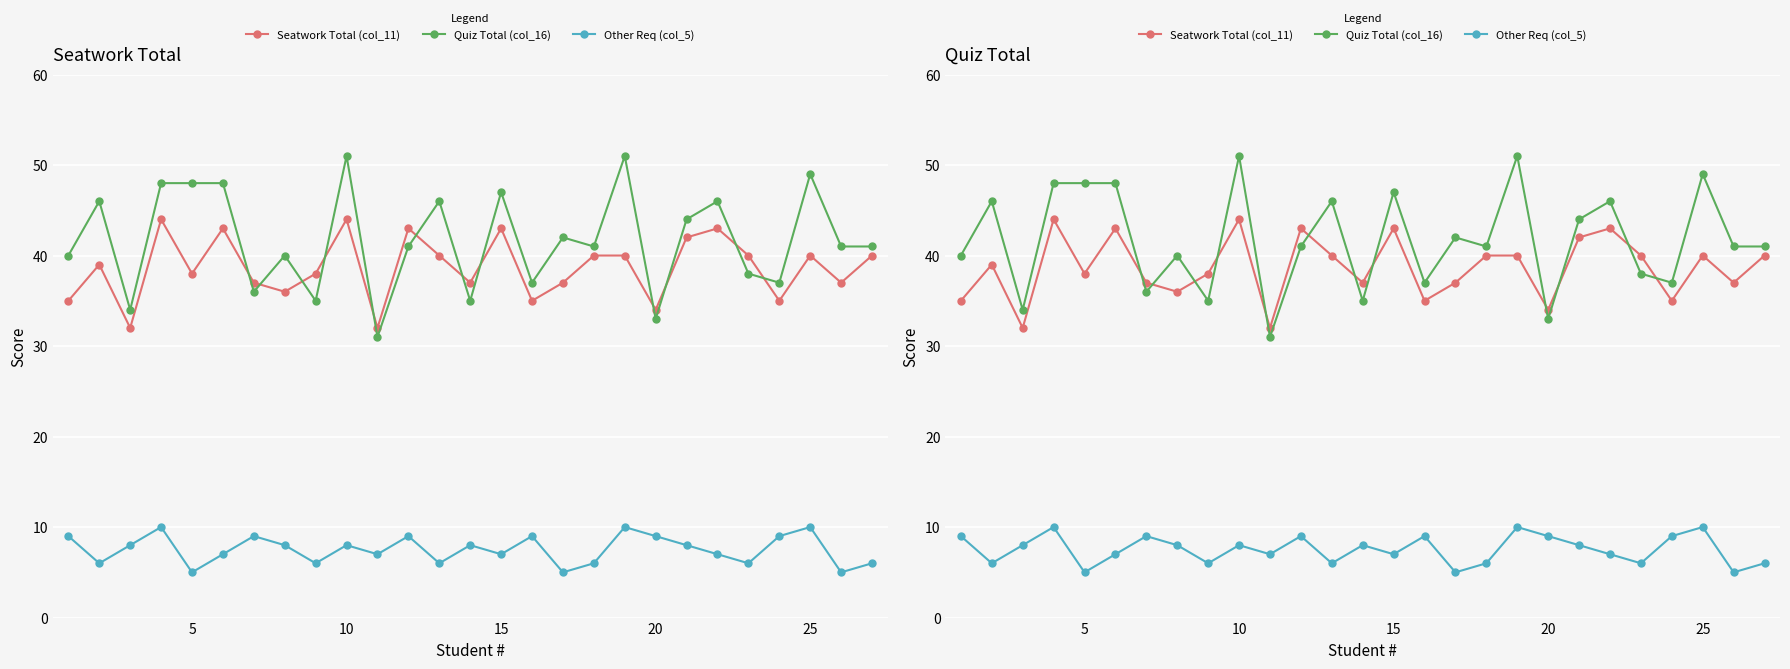

True or false: Quiz Total (col_16) and Seatwork Total (col_11) intersect in this chart.

True